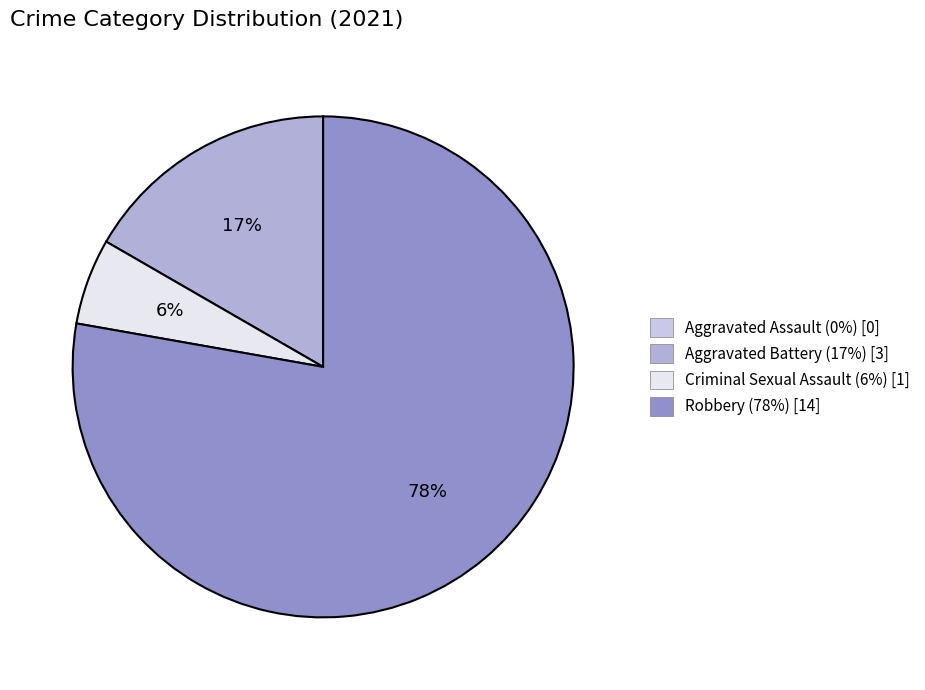

Rank the categories by value from highest to lowest.

Robbery, Aggravated Battery, Criminal Sexual Assault, Aggravated Assault